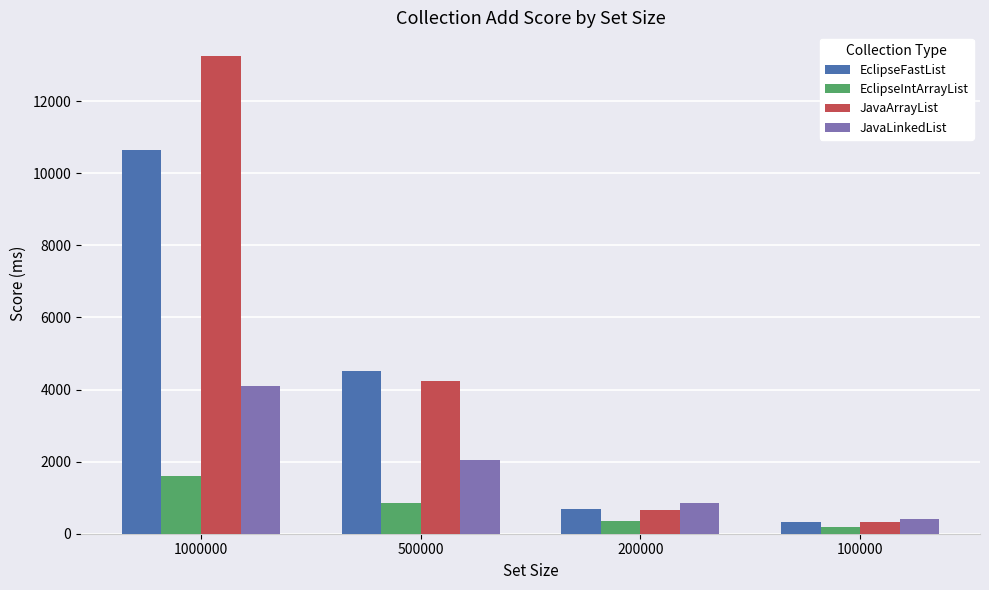

What is the value of the JavaArrayList bar at the 4th from the left?

329.0